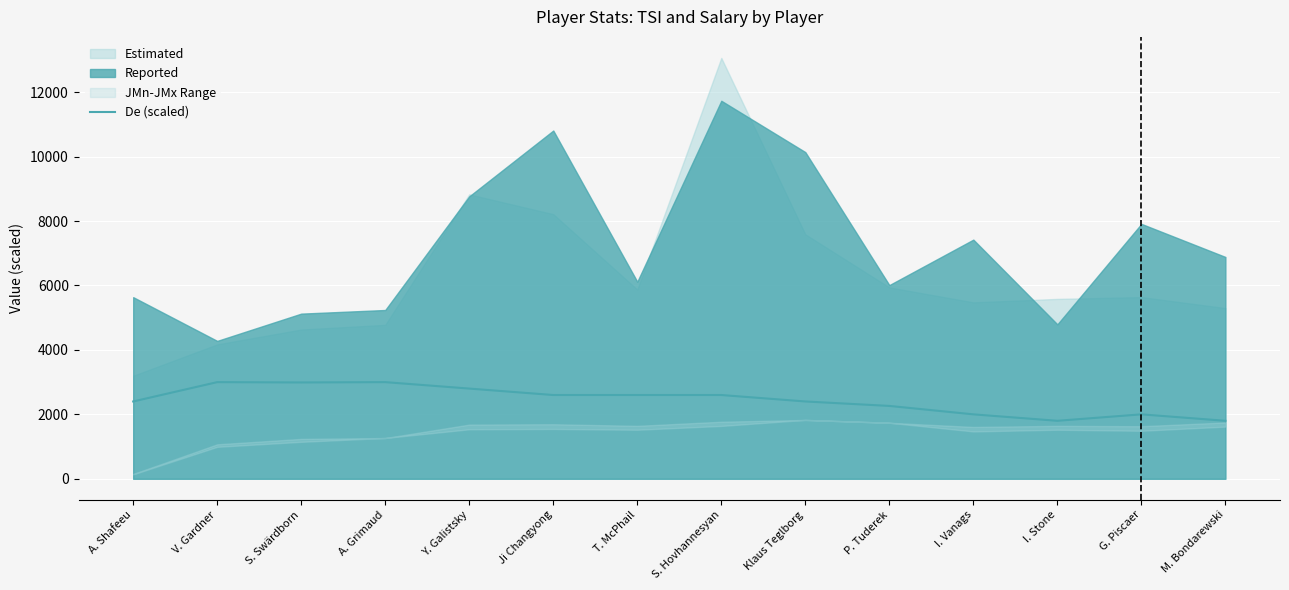

What is the value of the 8th point from the left?

2600.0